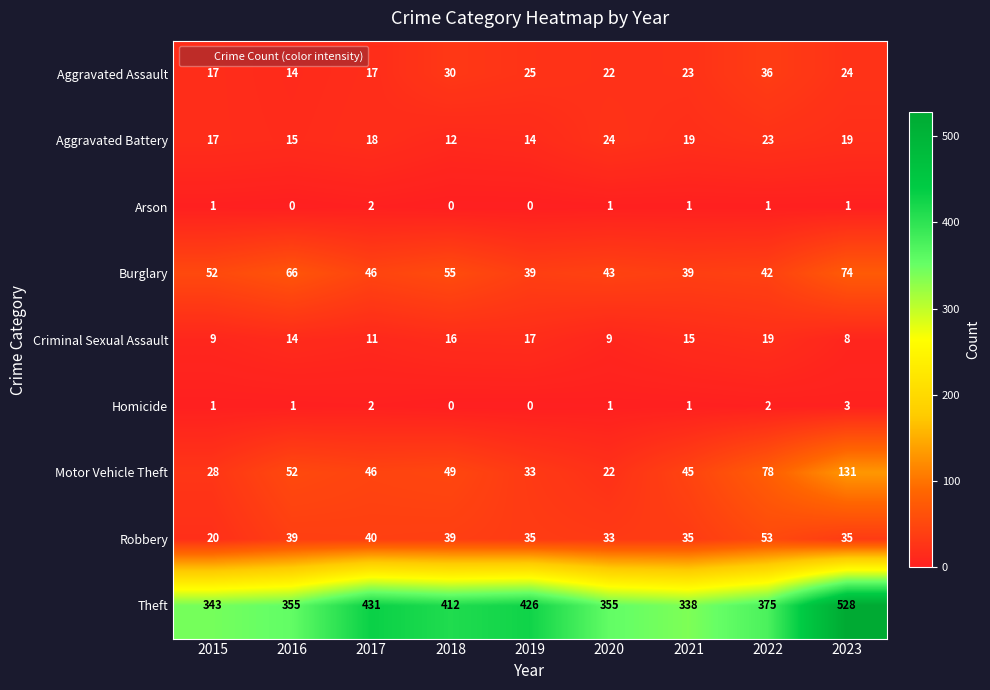

List the series in order of their peak value, lowest first.

Arson, Homicide, Criminal Sexual Assault, Aggravated Battery, Aggravated Assault, Robbery, Burglary, Motor Vehicle Theft, Theft